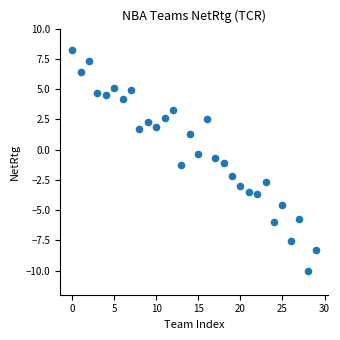

What is the range of Y values (max minus min)?

18.2